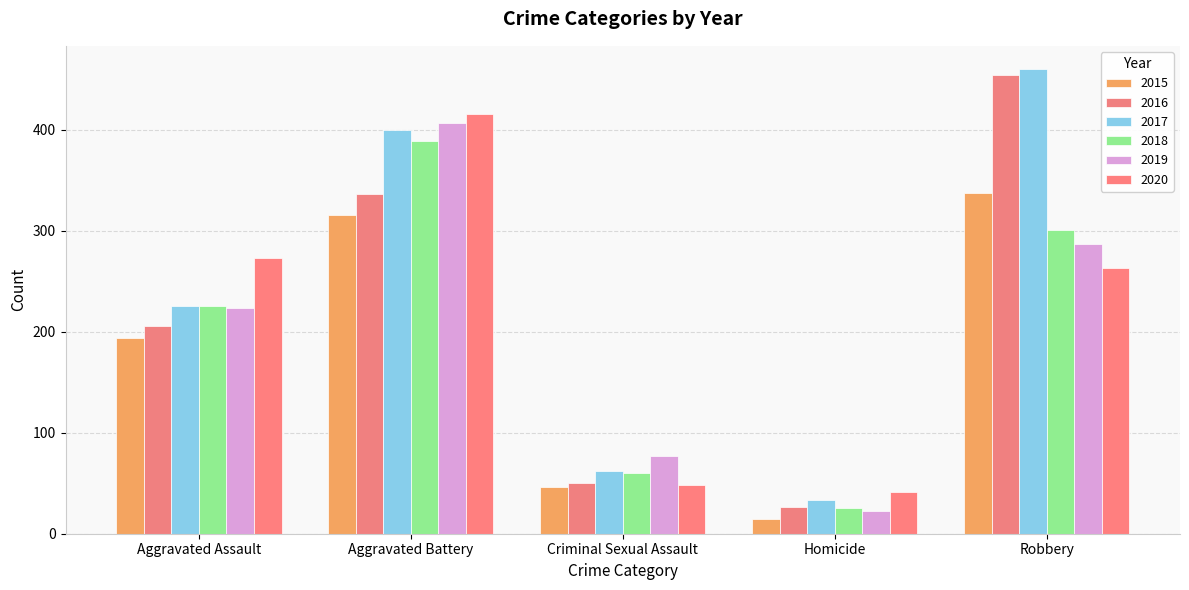

At which category is the sum across all series the highest?

Aggravated Battery